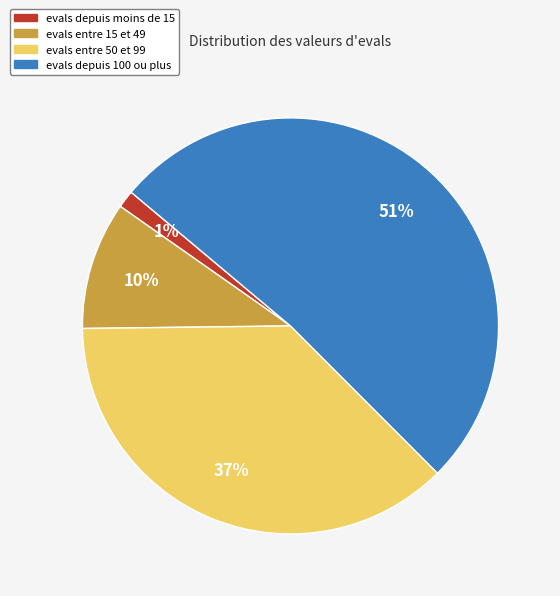

True or false: evals entre 15 et 49 accounts for 4% of the total.

False